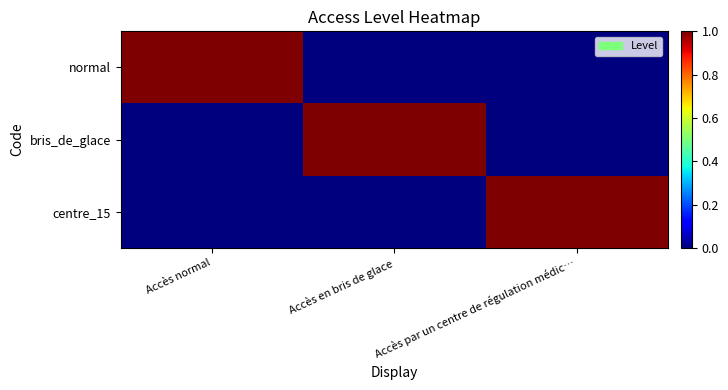

Reading left to right, what are all the values shown in this chart?

normal: Accès normal=1	Accès en bris de glace=0	Accès par un centre de régulation médic…=0
bris_de_glace: Accès normal=0	Accès en bris de glace=1	Accès par un centre de régulation médic…=0
centre_15: Accès normal=0	Accès en bris de glace=0	Accès par un centre de régulation médic…=1